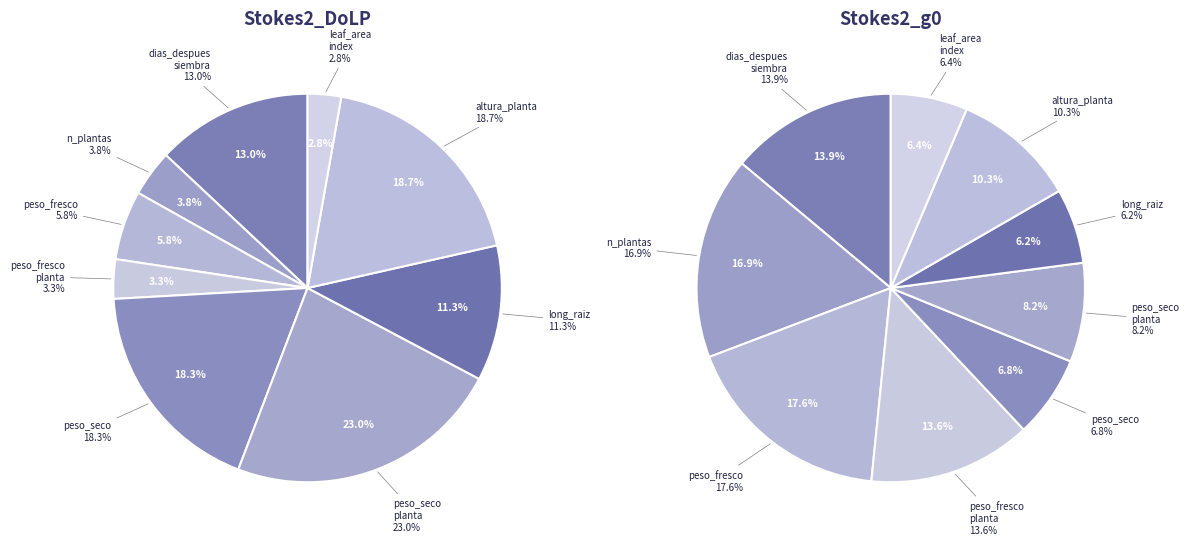

What percentage is the dias_despues_siembra slice, to the nearest percent?

13%